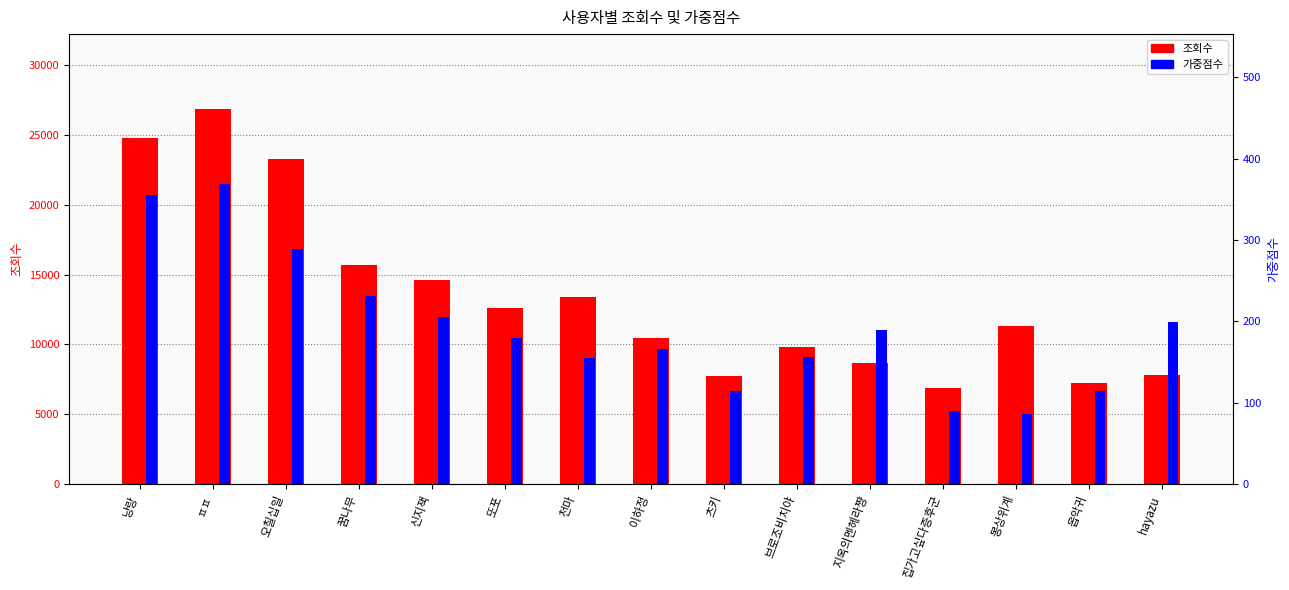

At 지옥의멘헤라쨩, list the series in order from largest to smallest.

조회수, 가중점수